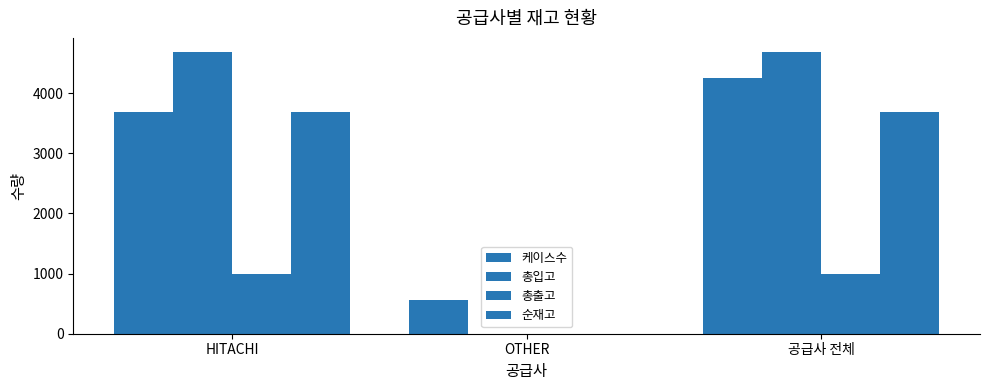

What is the label of the 1st bar from the left?

HITACHI